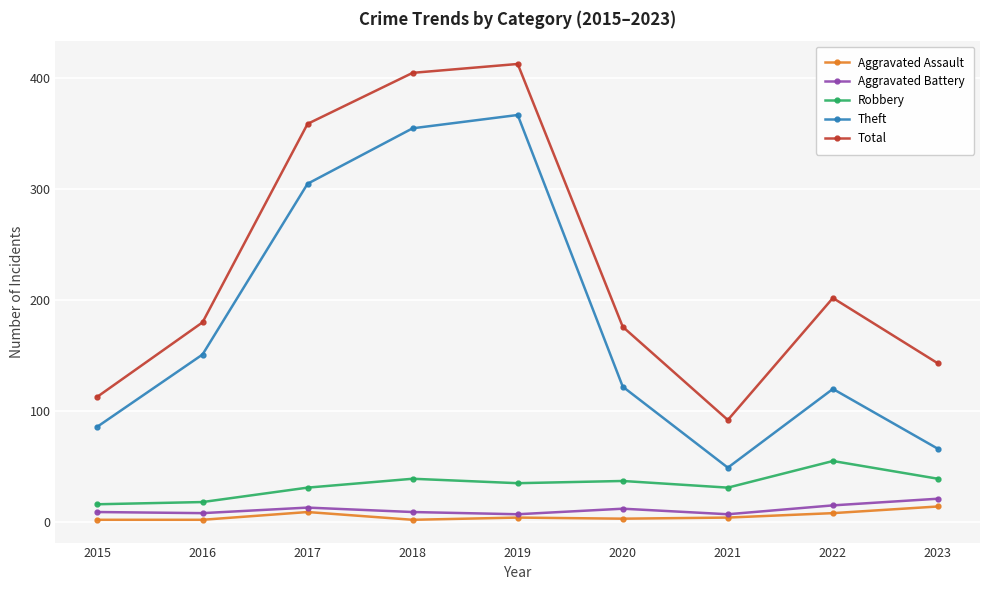

What is the value of the Total point at the 4th from the left?

405